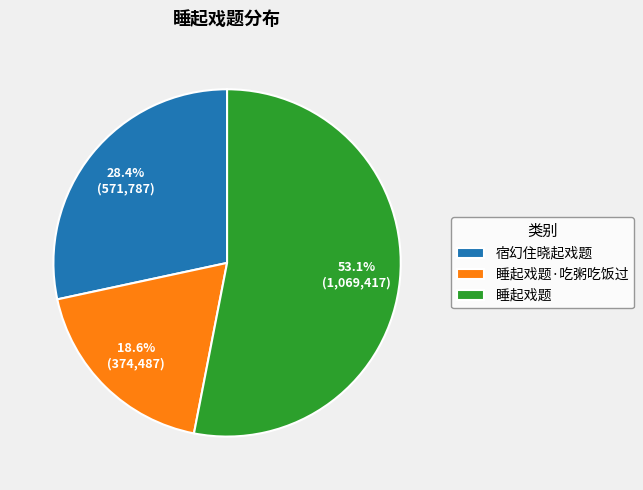

To the nearest percent, what is the difference between the largest and smallest slice percentages?

34%